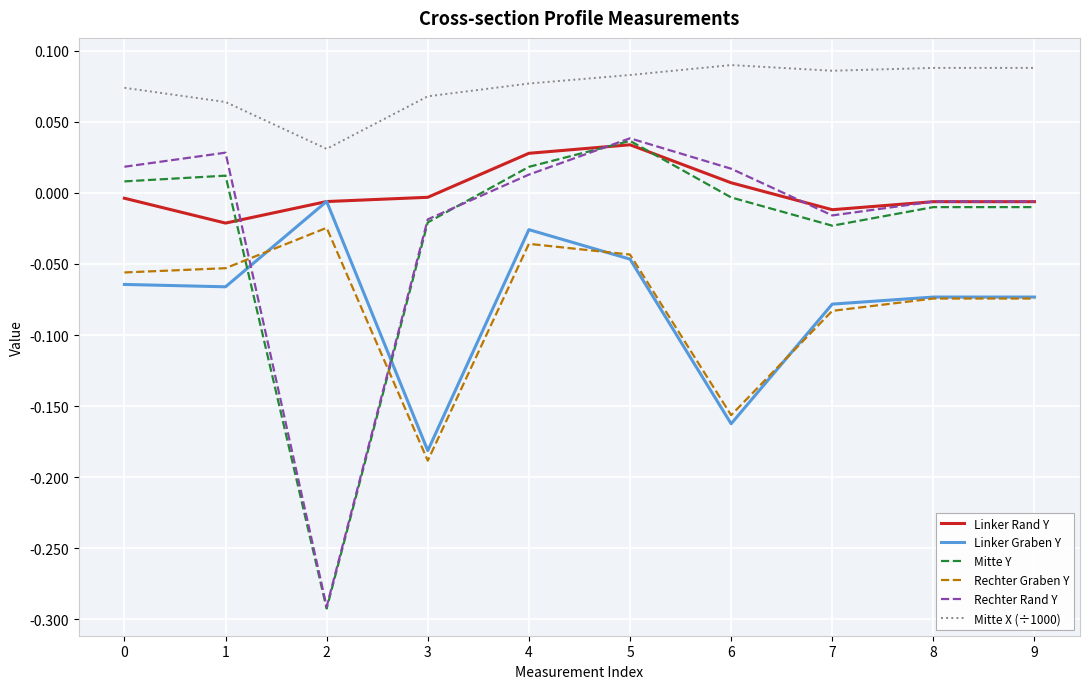

True or false: Rechter Graben Y and Linker Rand Y cross at least once.

False